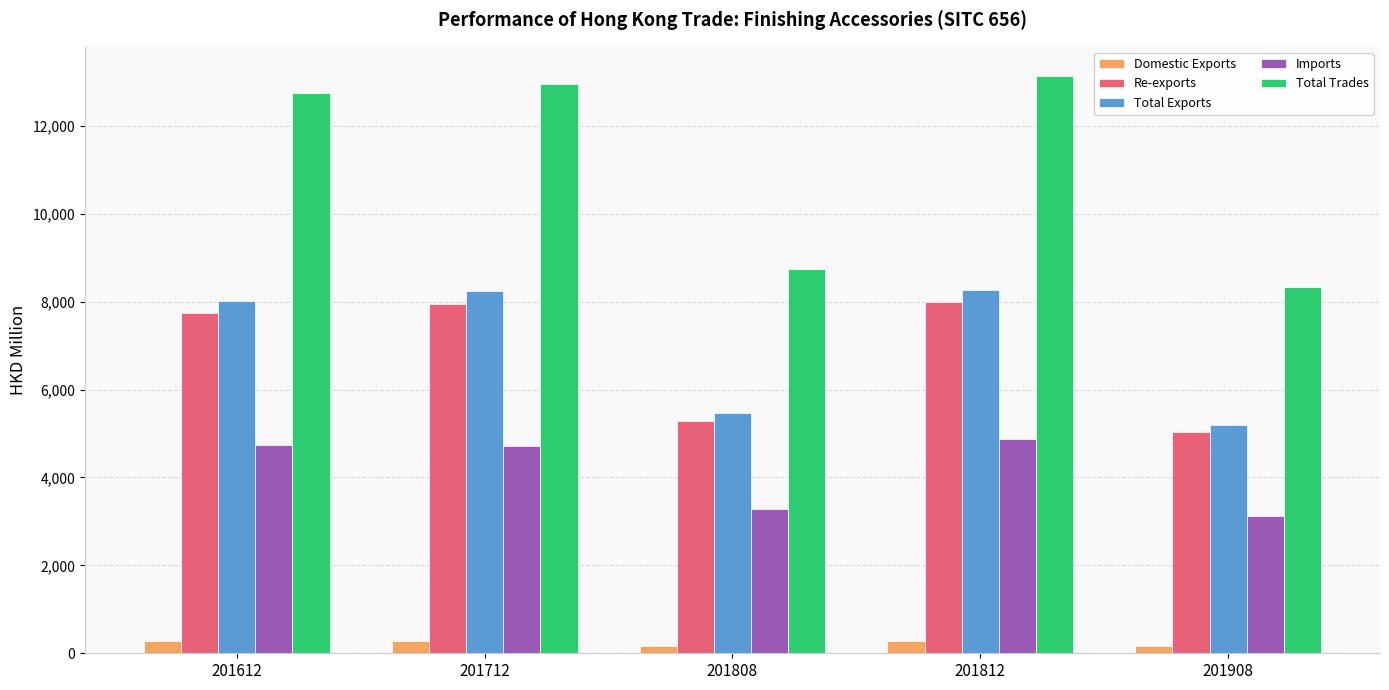

Rank the series by their maximum value, from highest to lowest.

Total Trades, Total Exports, Re-exports, Imports, Domestic Exports